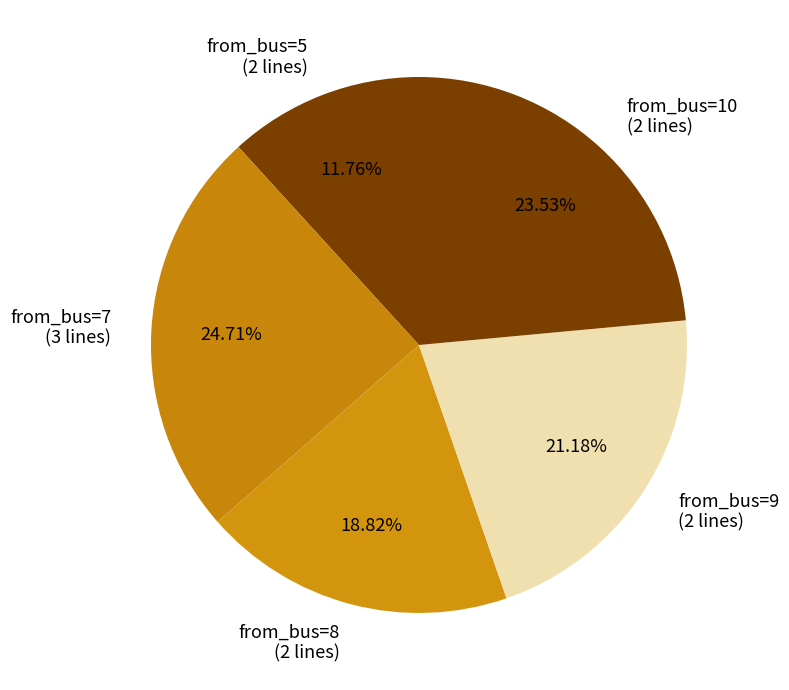

Rank the categories by value from highest to lowest.

from_bus=7 (3 lines), from_bus=10 (2 lines), from_bus=9 (2 lines), from_bus=8 (2 lines), from_bus=5 (2 lines)